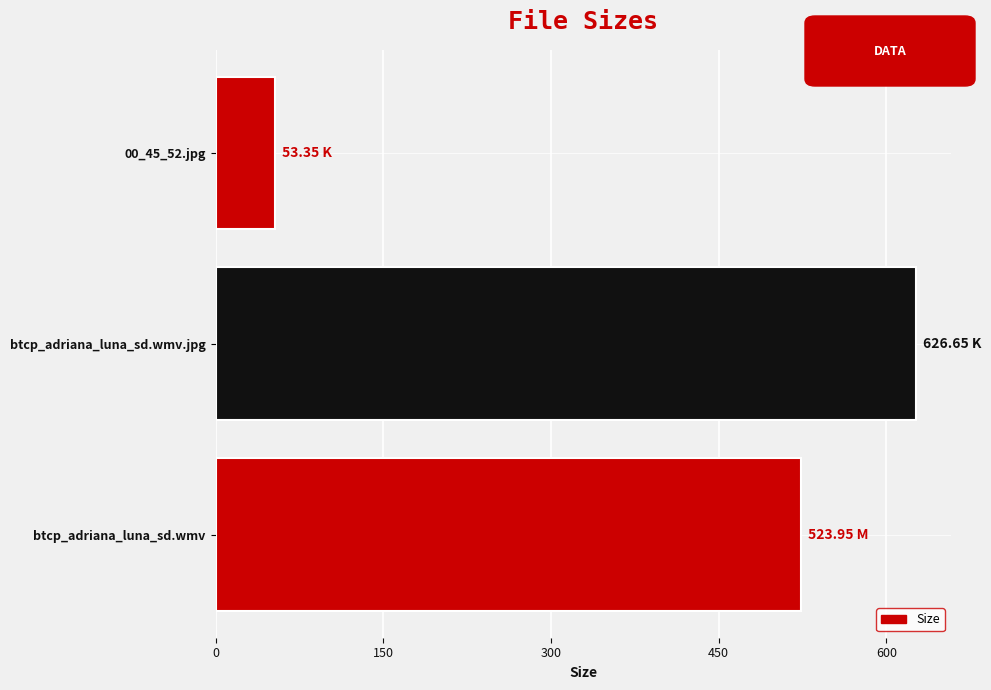

Rank the categories by value from lowest to highest.

00_45_52.jpg, btcp_adriana_luna_sd.wmv, btcp_adriana_luna_sd.wmv.jpg